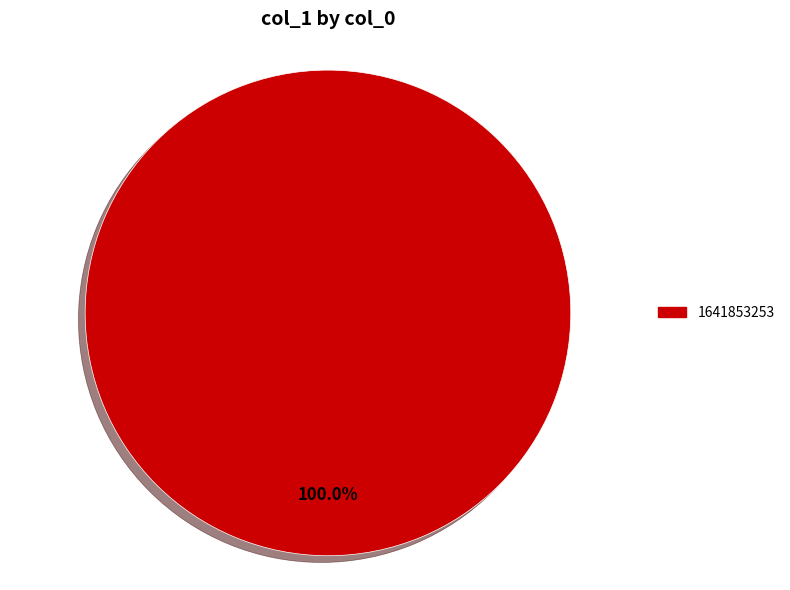

Is there a majority slice in this chart?

Yes